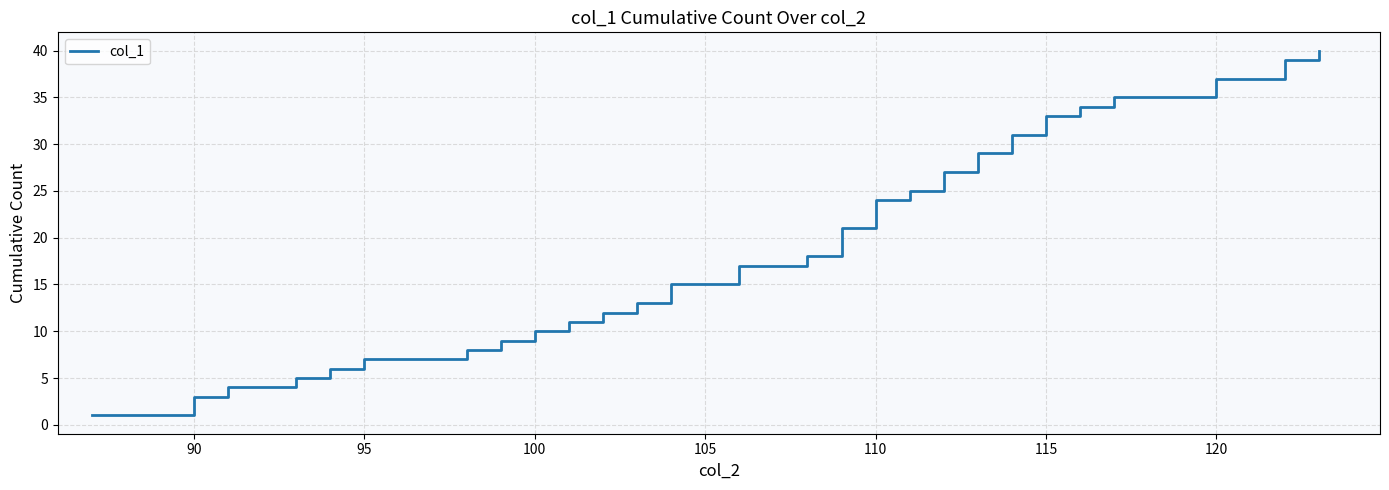

What is the difference between the maximum and minimum values?

39